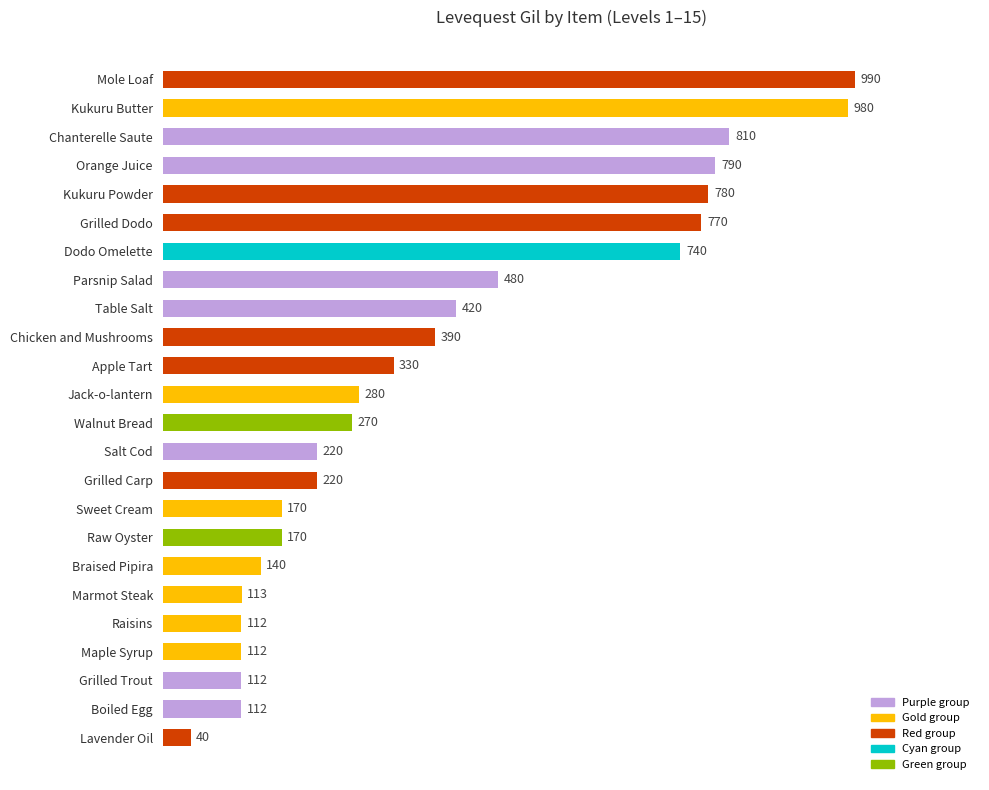

Approximately how many times larger is the value at Braised Pipira compared to Grilled Carp?

0.6